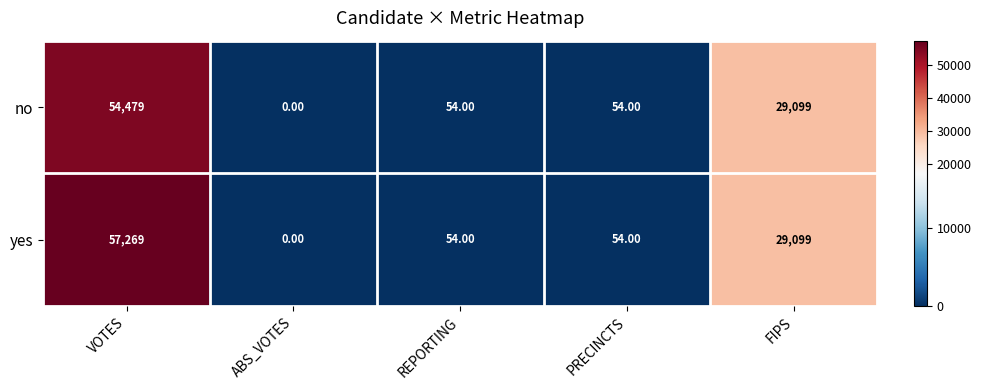

Count the number of data series in this chart.

2